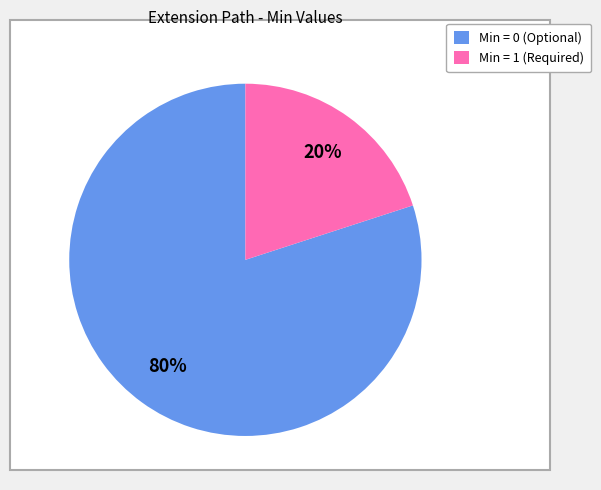

Count the number of slices in the pie.

2